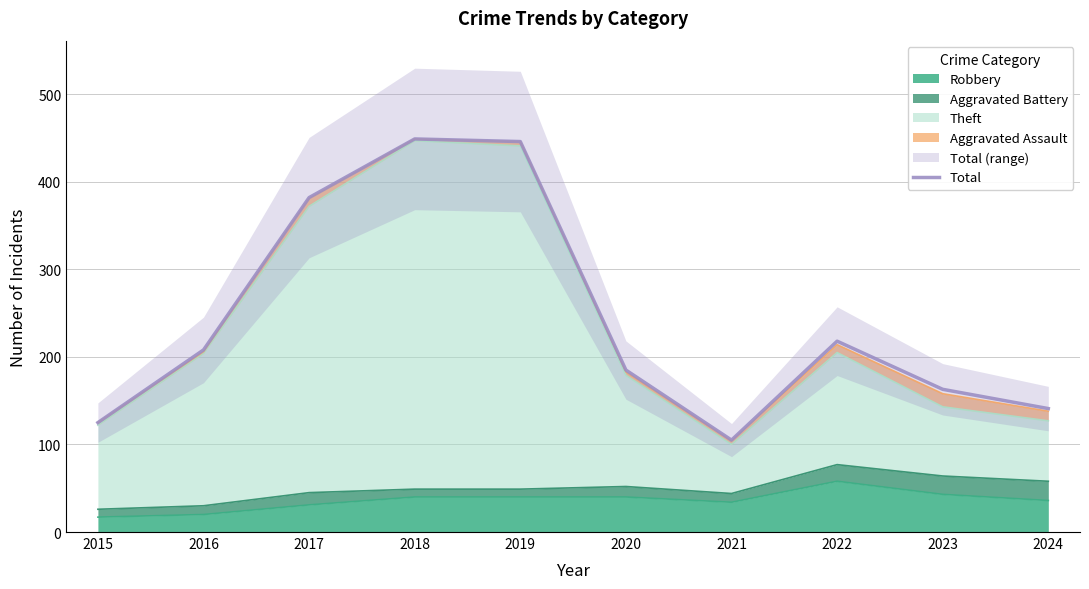

Reading left to right, list all the values displayed in this chart.

2015=125	2016=208	2017=382	2018=449	2019=446	2020=185	2021=105	2022=218	2023=163	2024=141